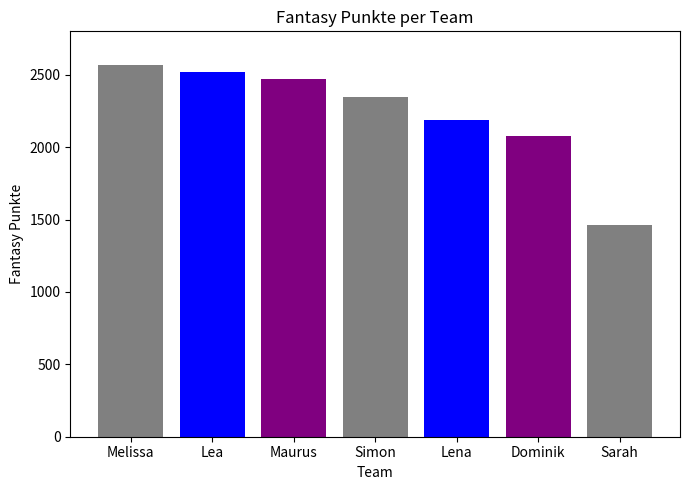

What is the average value?

2232